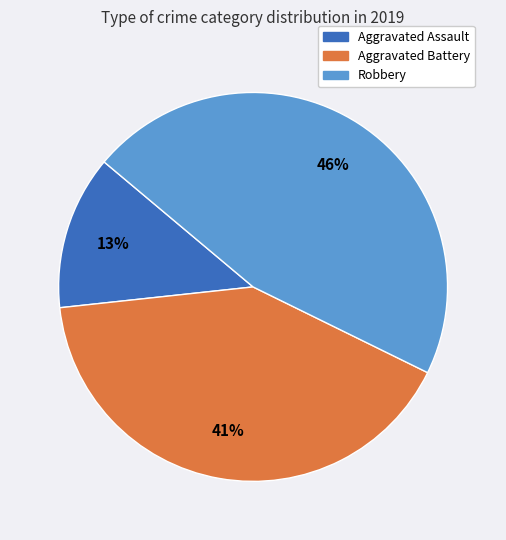

To the nearest percent, what is the combined percentage of Aggravated Assault and Aggravated Battery?

54%